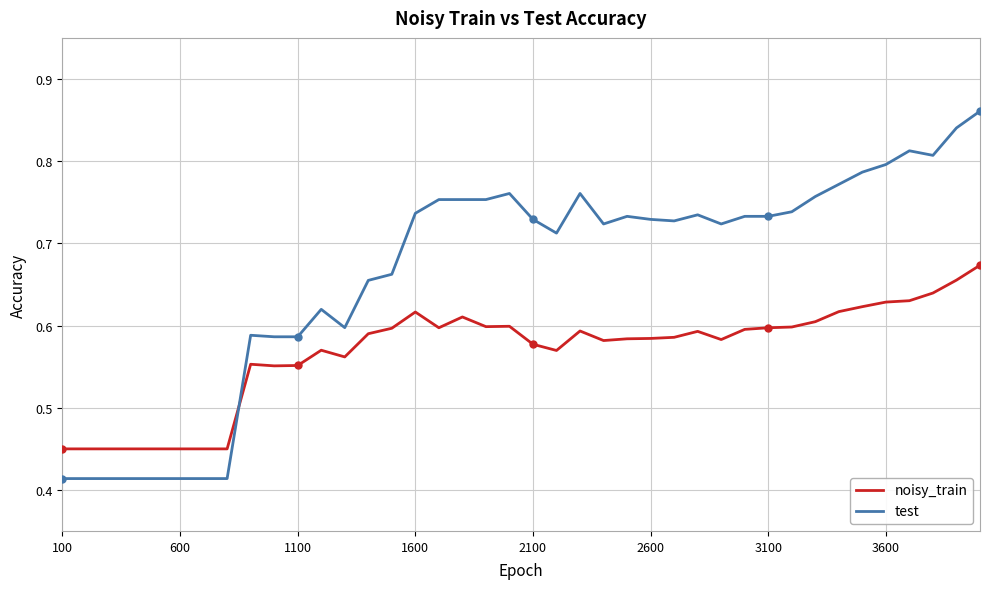

List the series in order of their overall mean, lowest first.

noisy_train, test